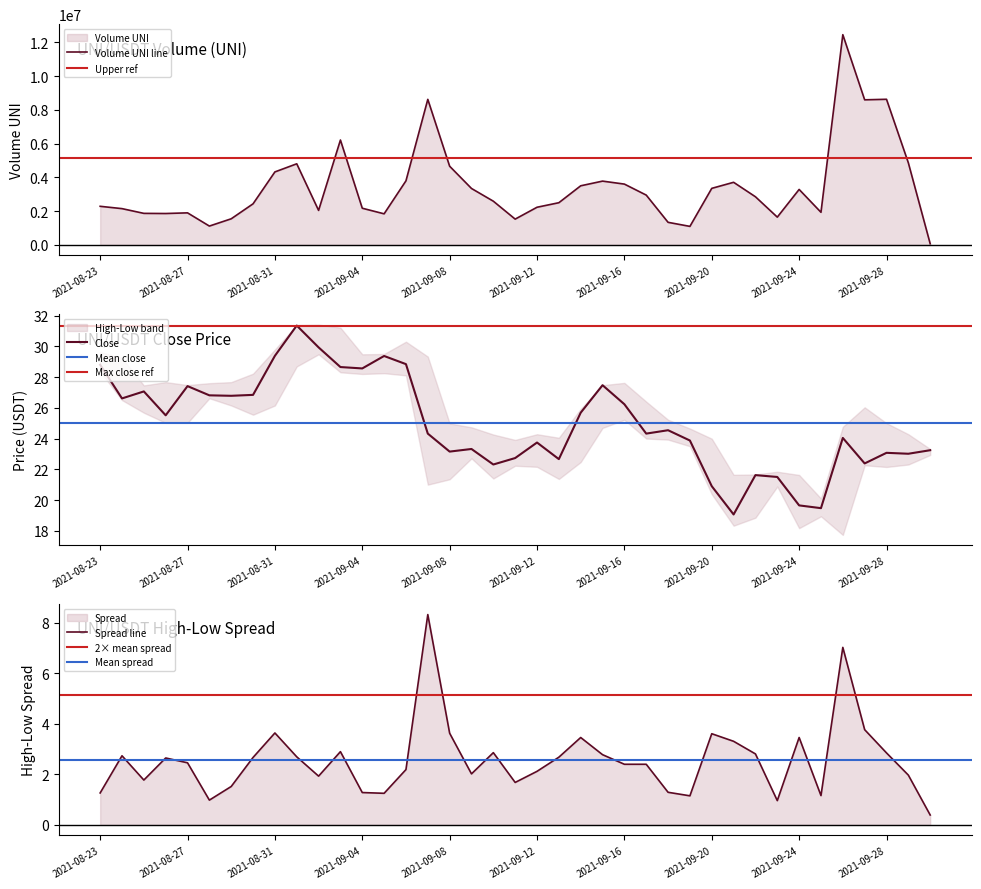

True or false: Close has a value of 13.9 at 2021-09-08.

False